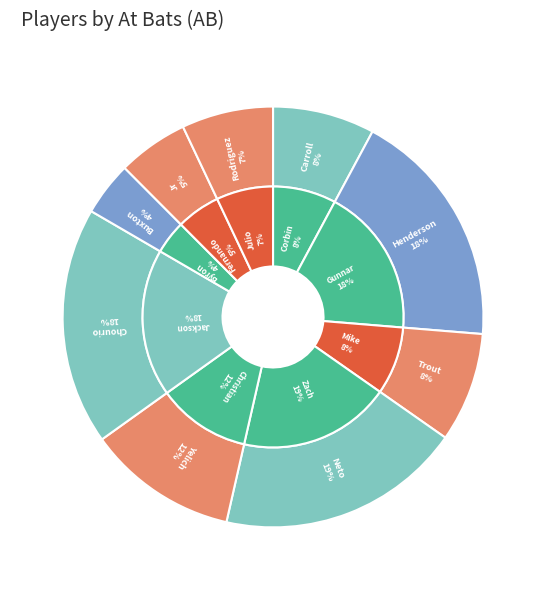

True or false: Zach Neto accounts for 27% of the total.

False